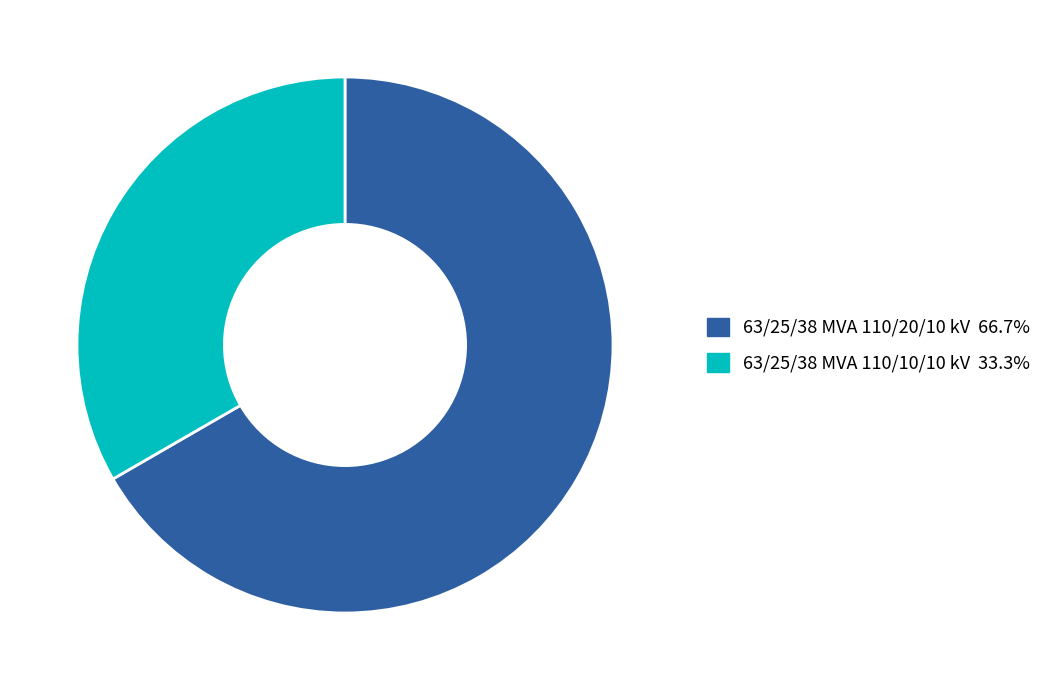

Which slice is the largest?

63/25/38 MVA 110/20/10 kV